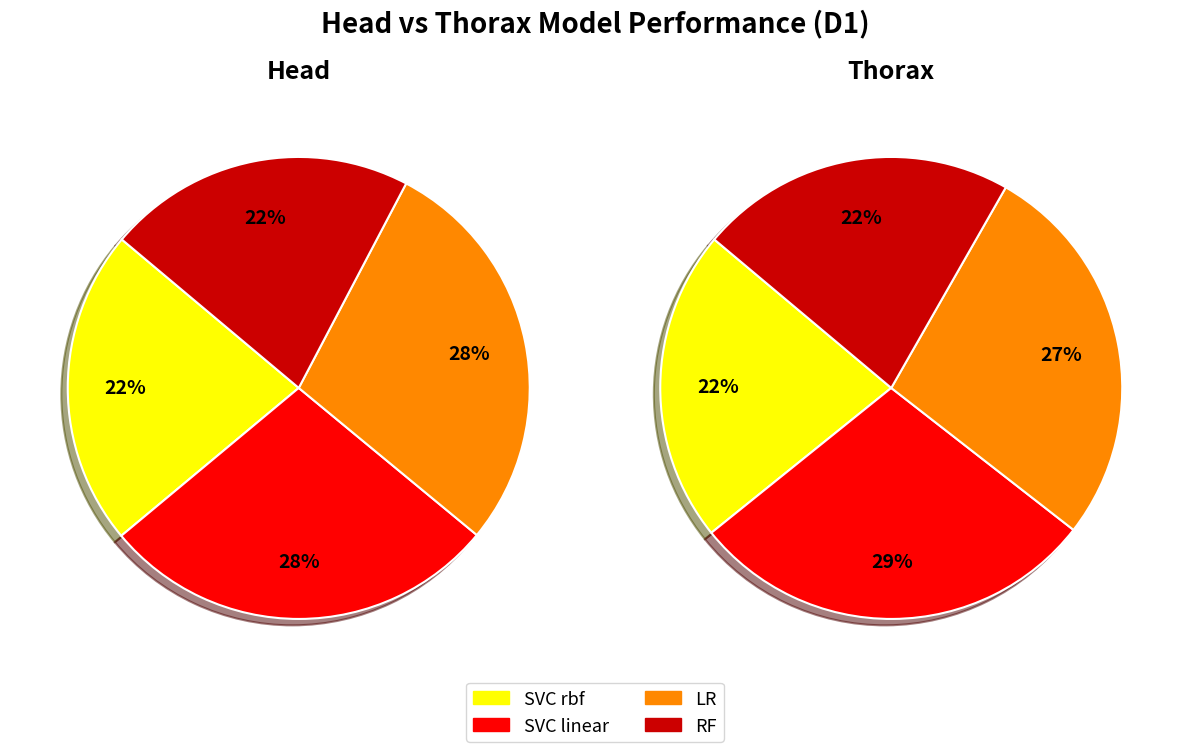

To the nearest percent, what is the average slice percentage?

25%